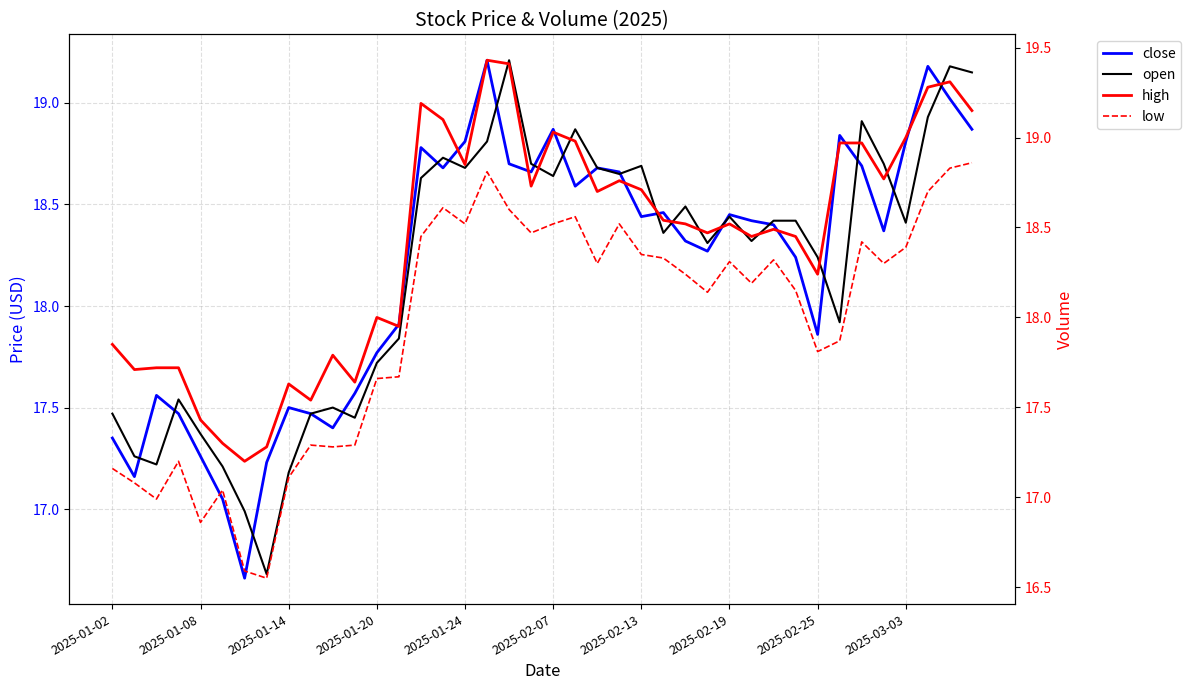

What is the sum of all high values?

736.8